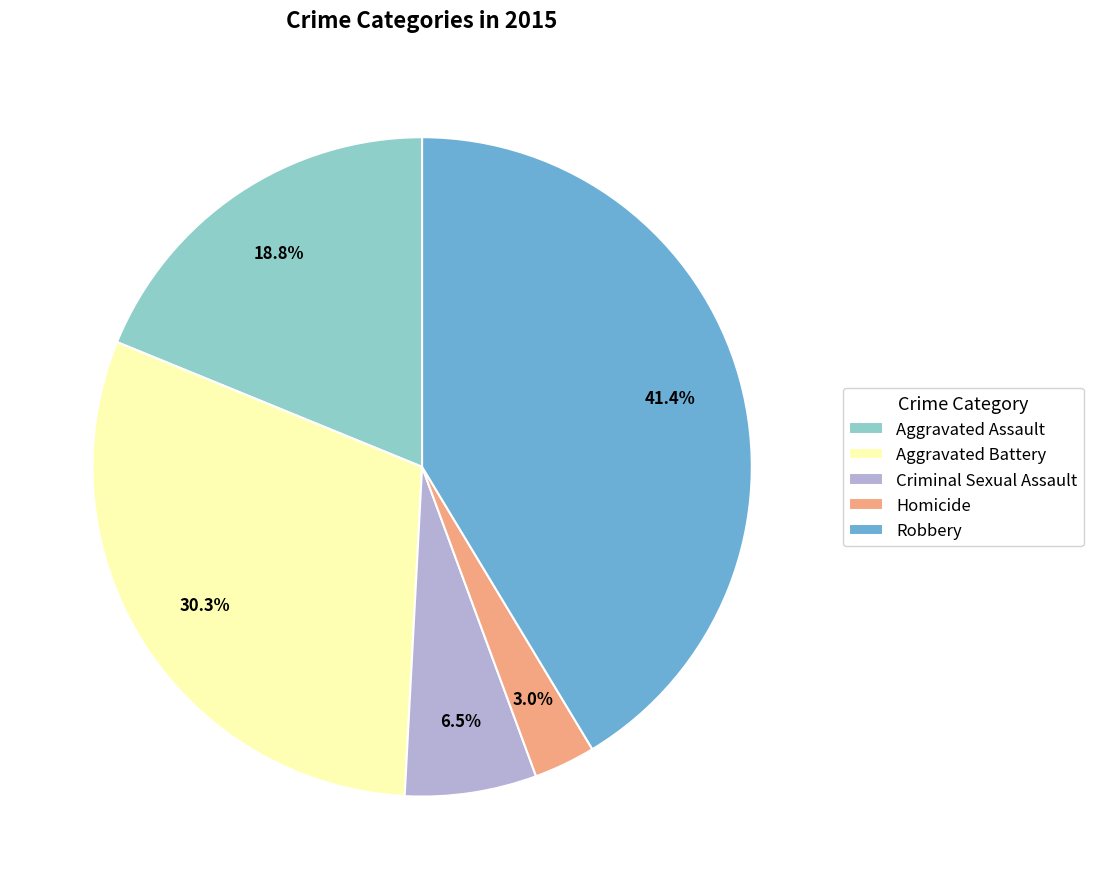

Is there a majority slice in this chart?

No